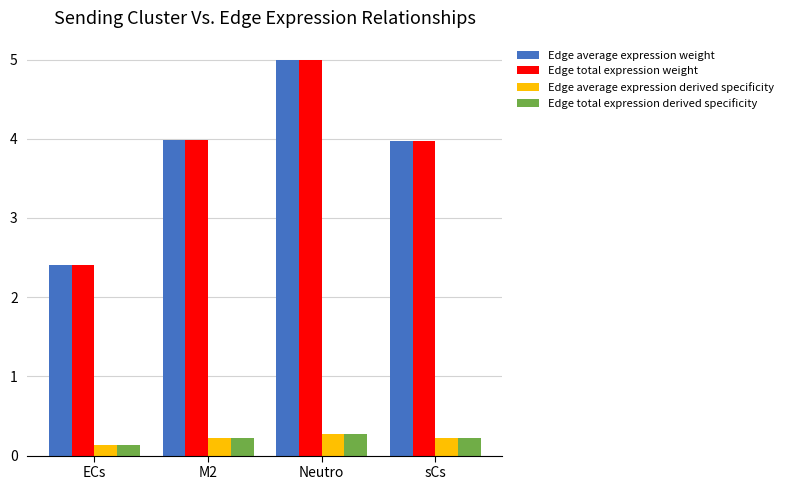

Is it true that Edge total expression derived specificity equals 0.2 at sCs?

True